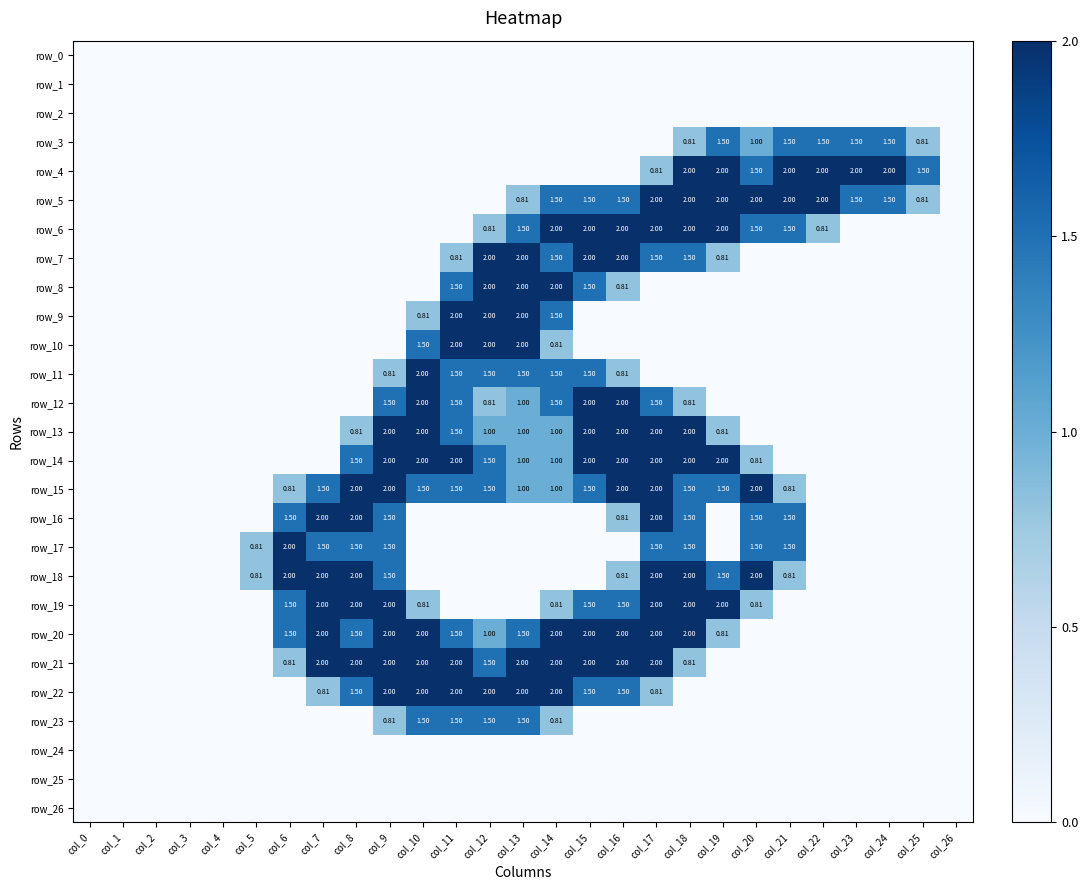

Between col_12 and col_16, which series saw the biggest shift?

row_9